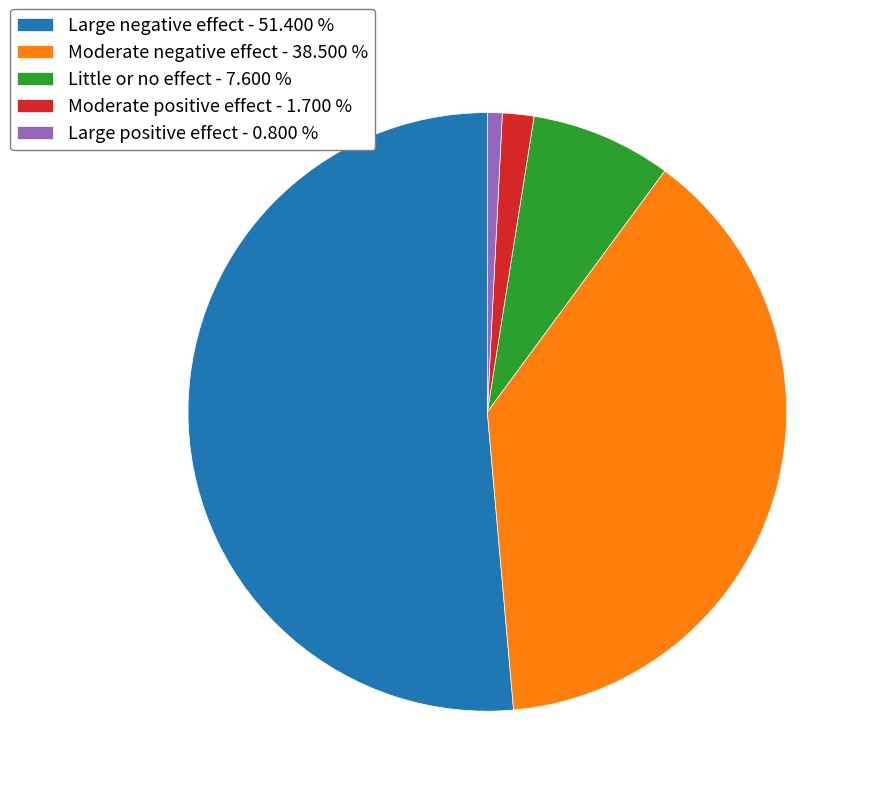

How many slices are in this pie chart?

5